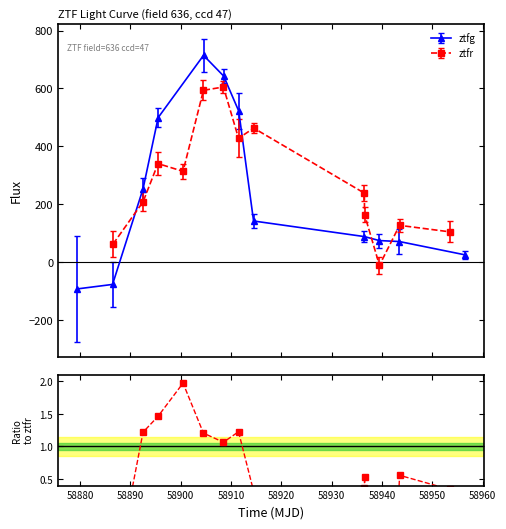

What is the lowest value of the ztfg series?

-92.8